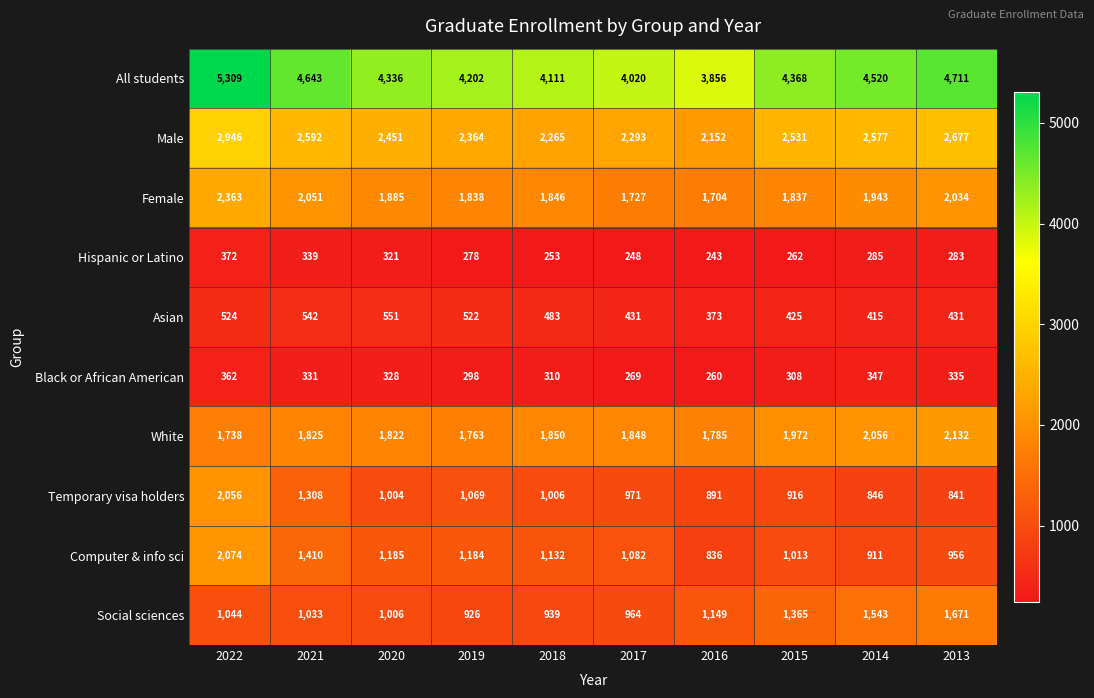

Count the number of categories in the chart.

10